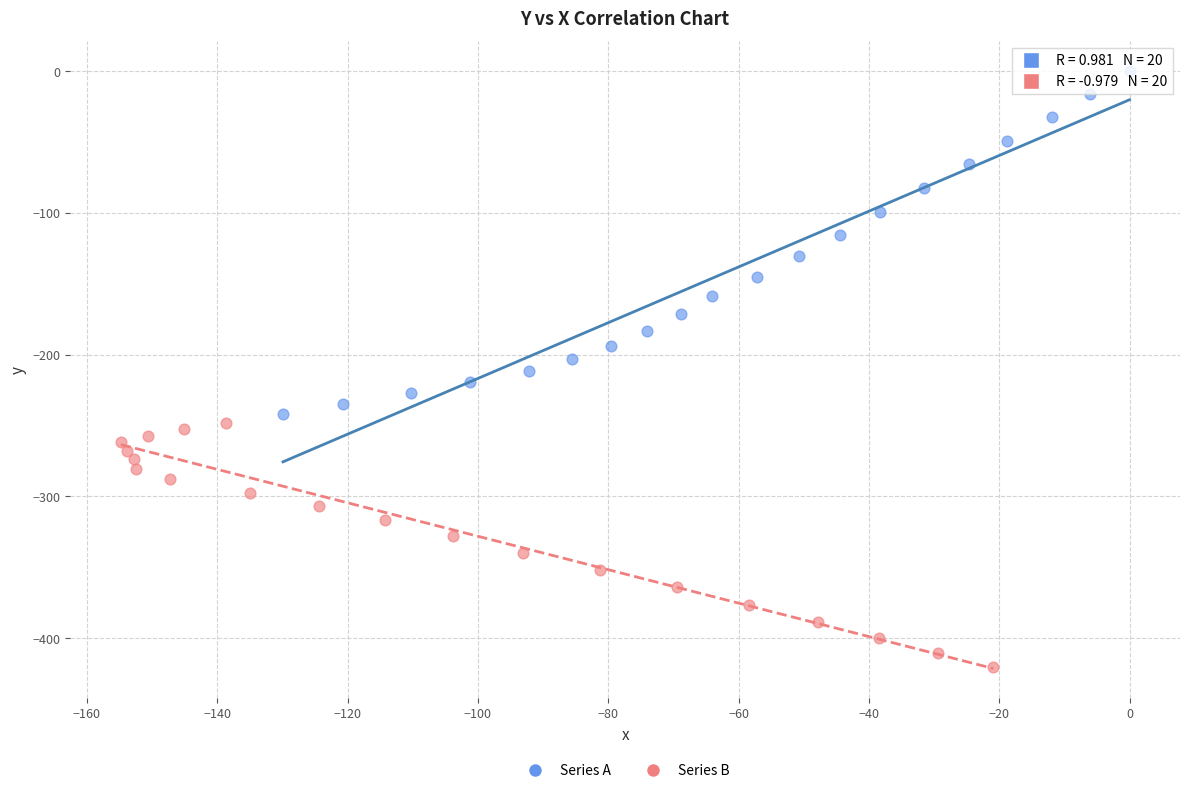

Which series contains the highest Y value?

Series A